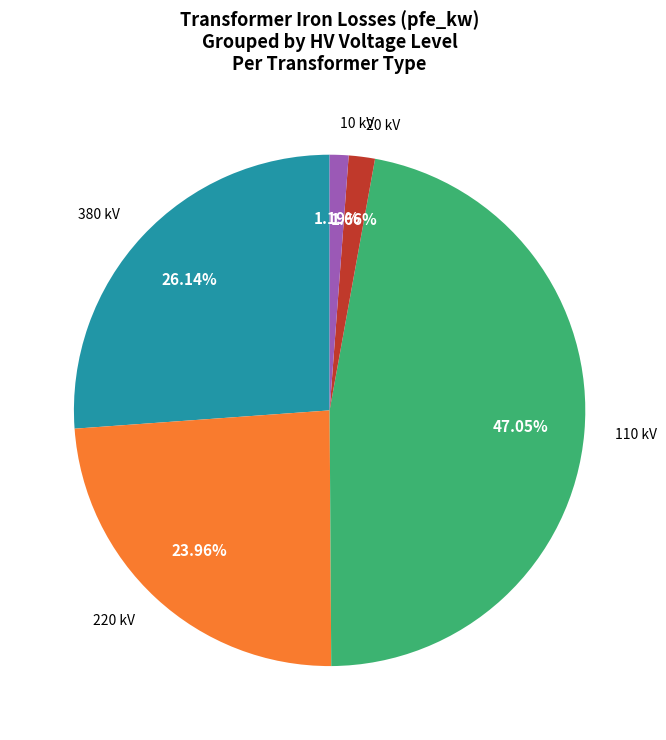

Do 110 kV and 220 kV together represent more than half of the pie?

Yes